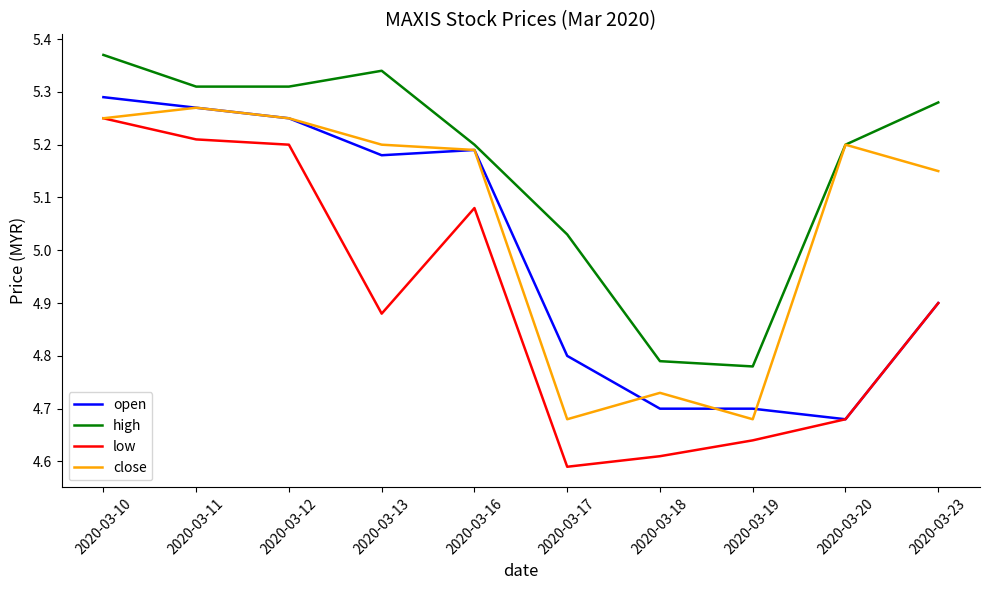

Does the chart have visible grid lines?

No